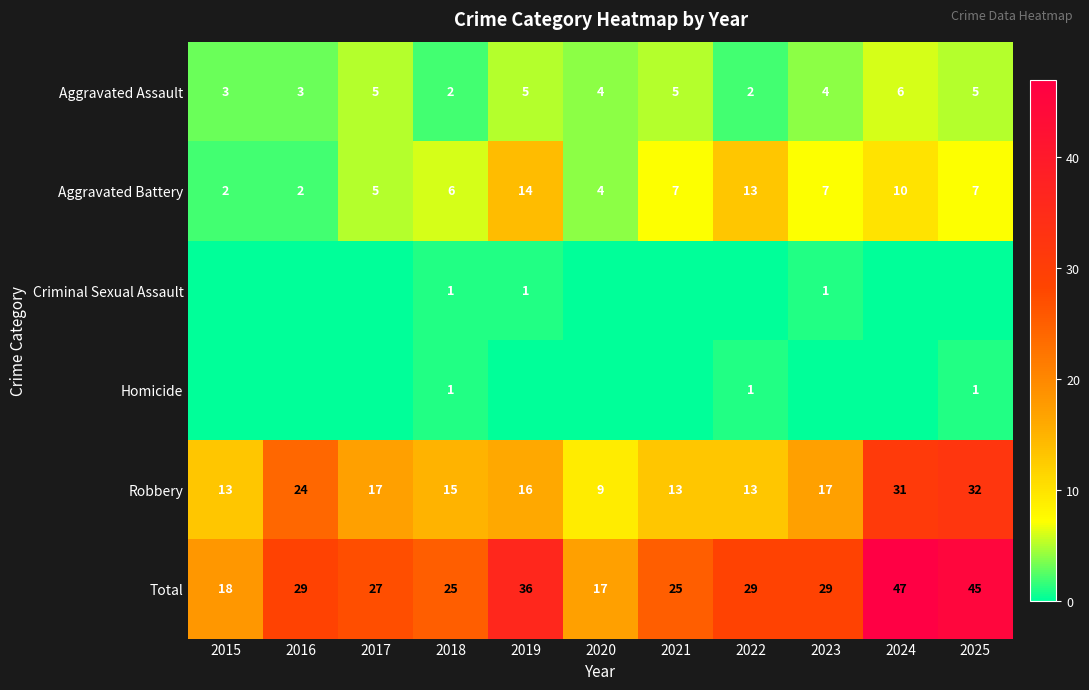

What is the average value of the Aggravated Battery series?

7